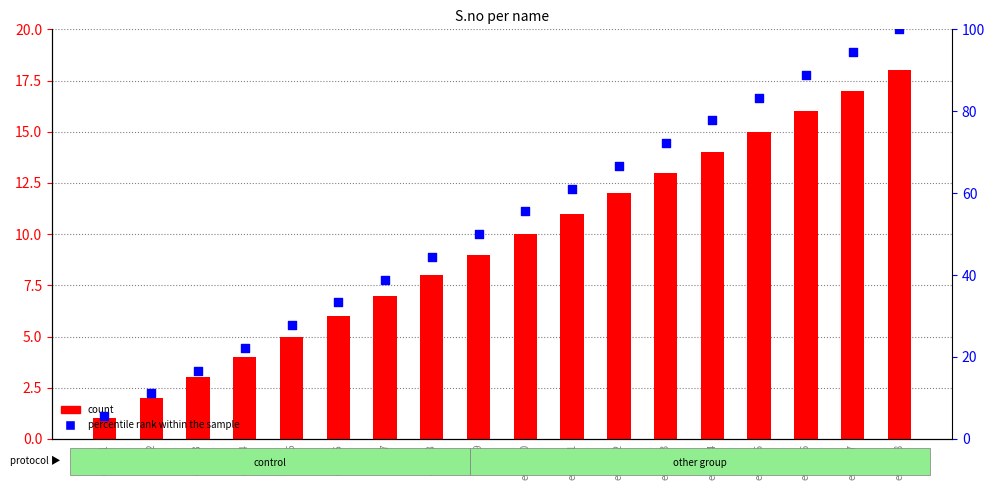

What is the total value across all series at email10?

65.6